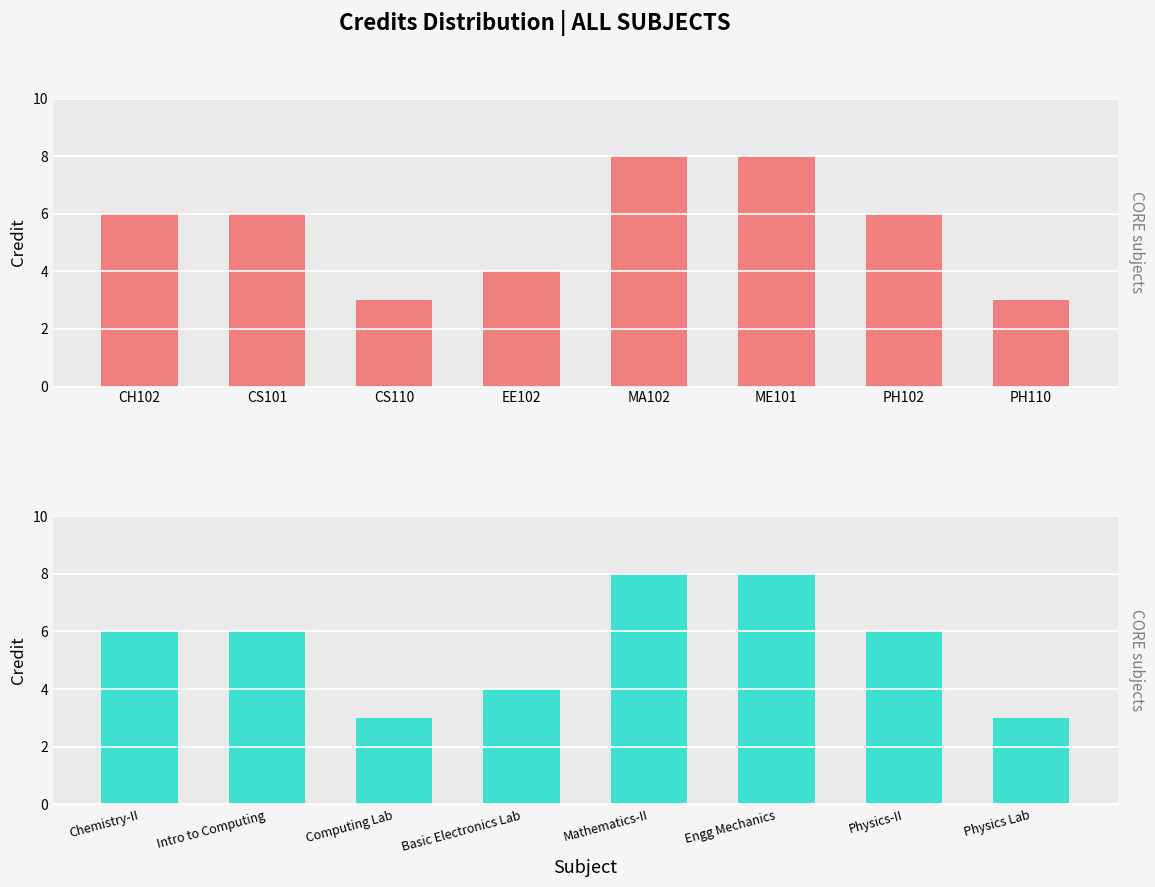

What value does the data have at Chemistry-II?

6